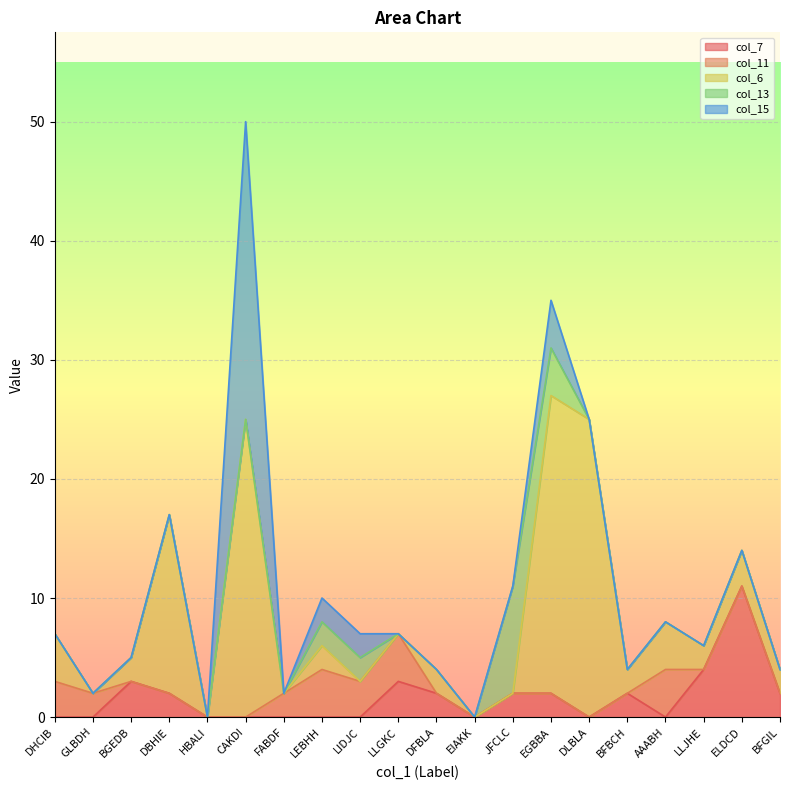

What is the label of the 18th point from the right?

BGEDB